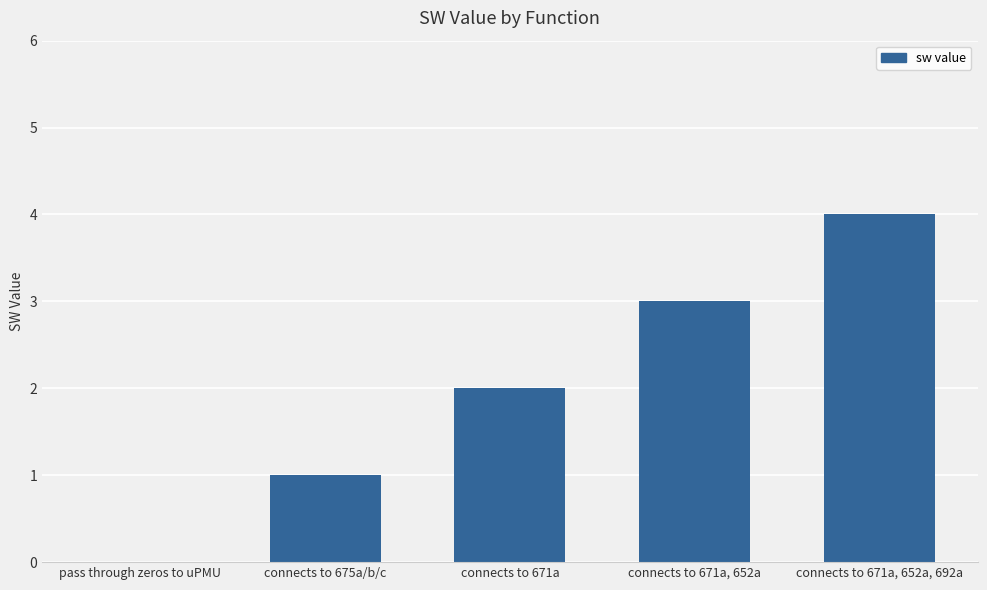

True or false: the data shows 3 at connects to 671a, 652a.

True